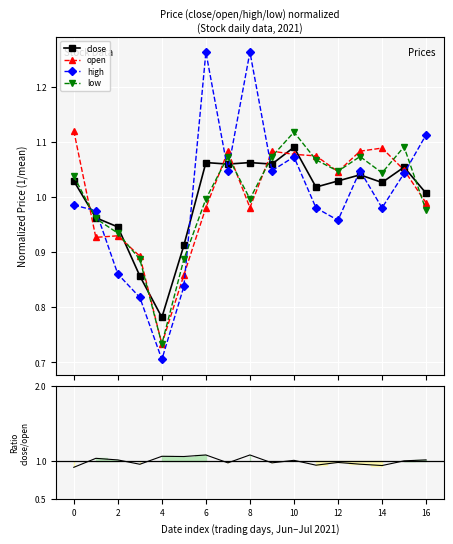

Where is close/open ratio nearest to the value 1?

15